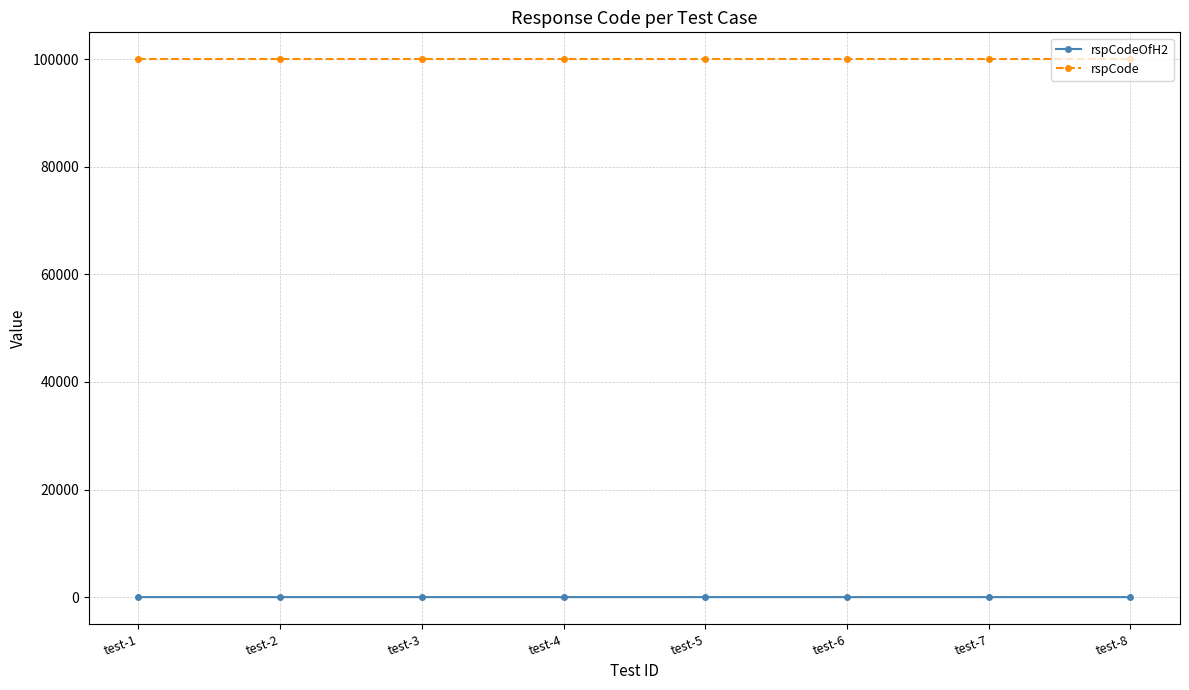

How many series are shown in this chart?

2